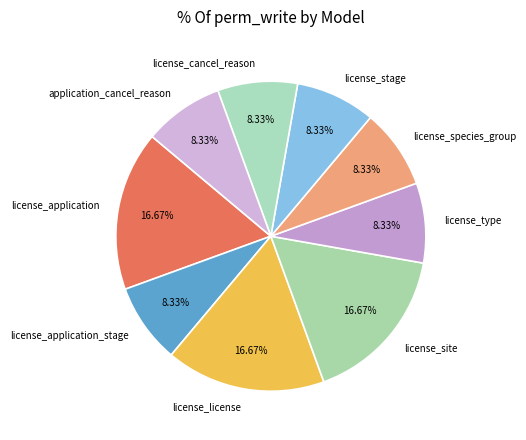

Does license_site represent more than half of the total?

No